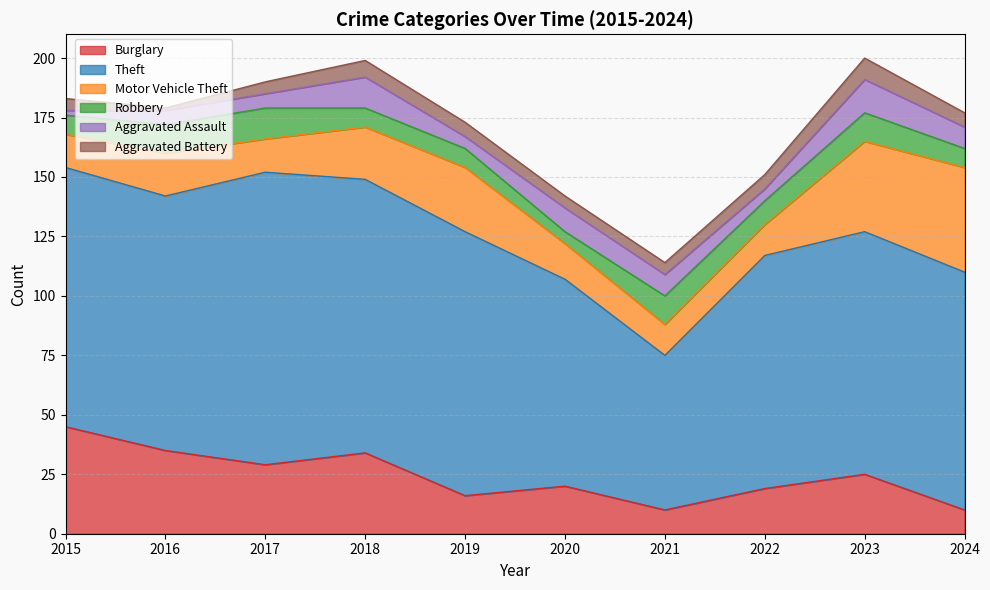

True or false: Theft and Aggravated Assault cross at least once.

False